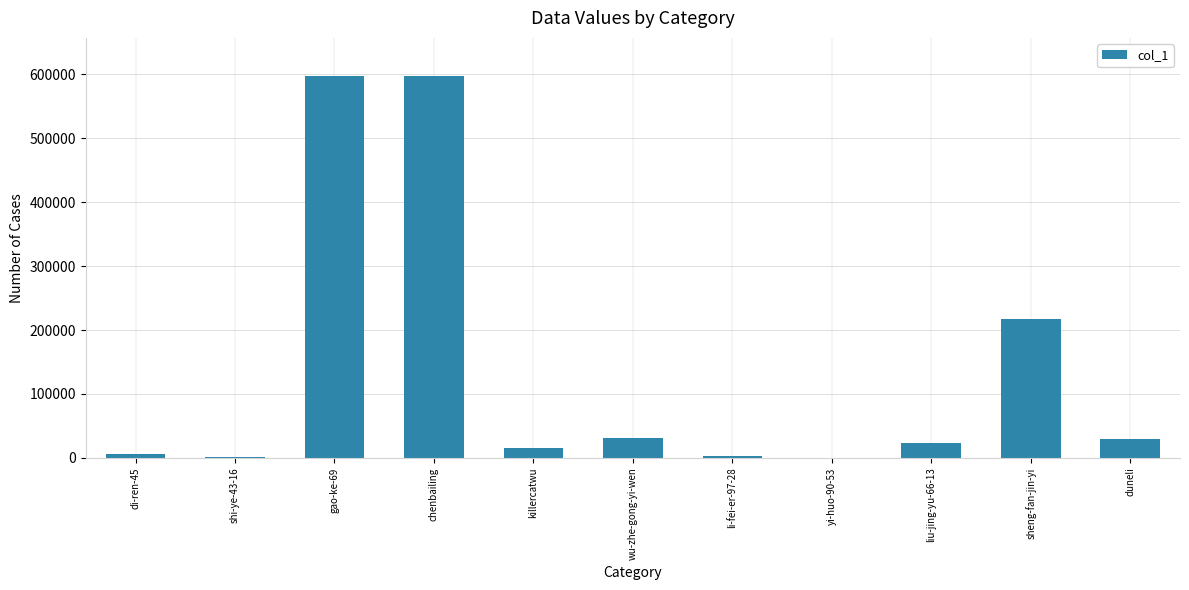

Between chenbailing and shi-ye-43-16, which is larger?

chenbailing